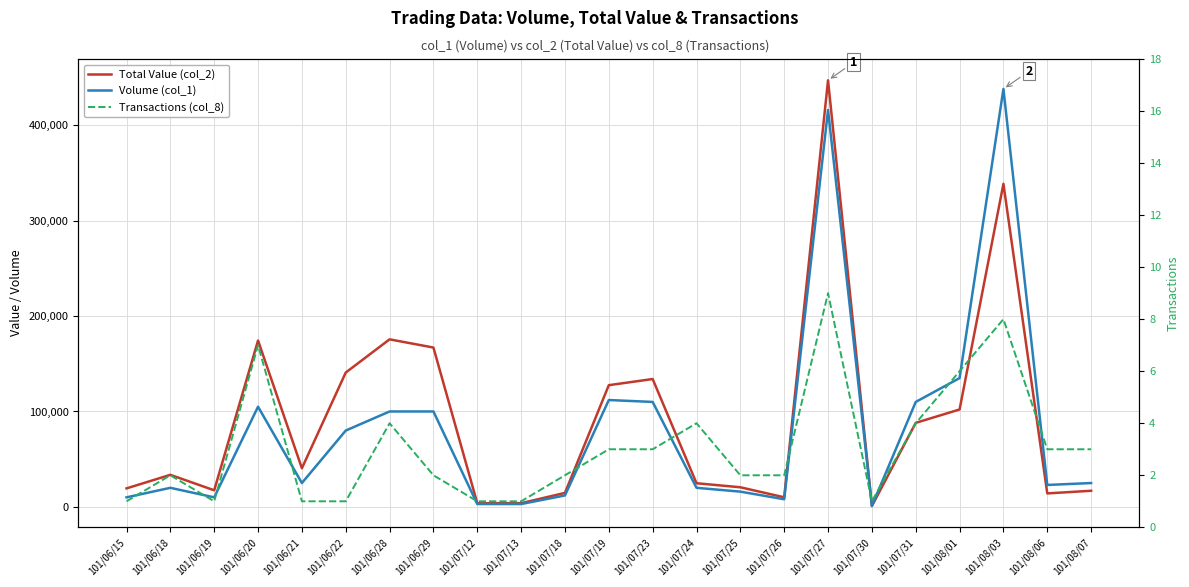

What value does the Total Value (col_2) series have at 101/06/29, to the nearest 50?

167000